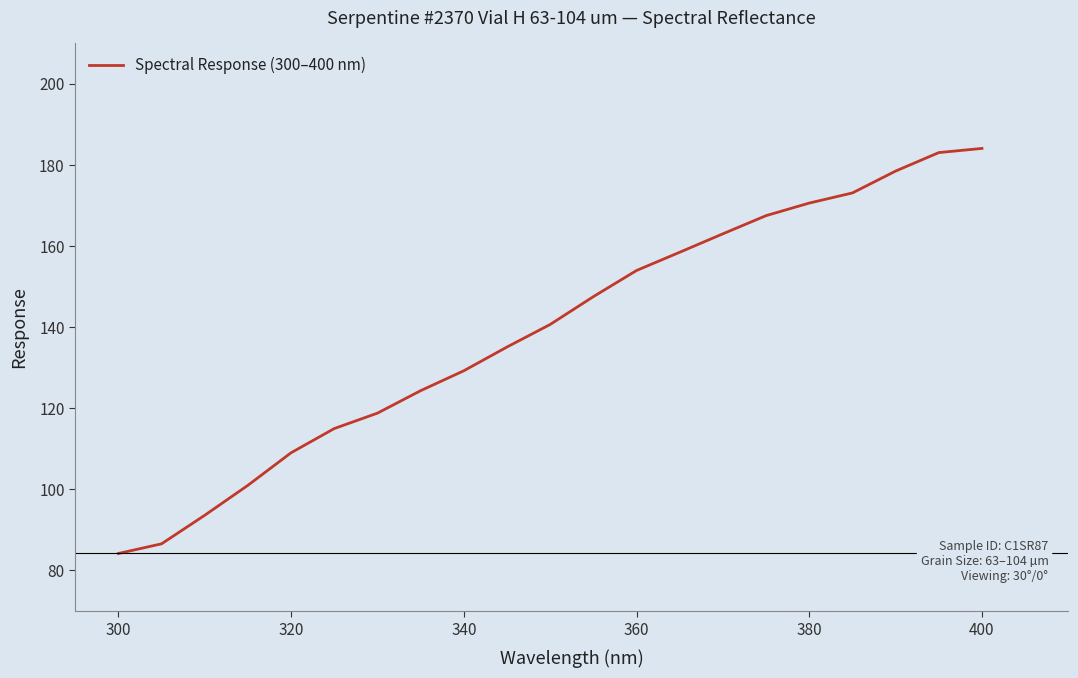

What is the difference between the maximum and minimum values?

99.9